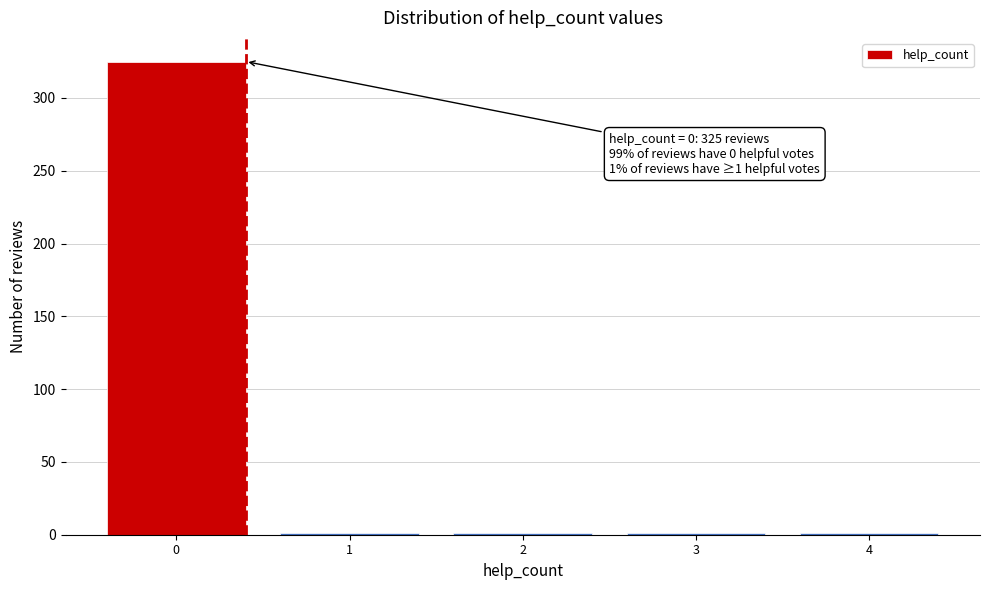

Reading left to right, extract all data points from this chart.

0=325	1=1	2=1	3=1	4=1